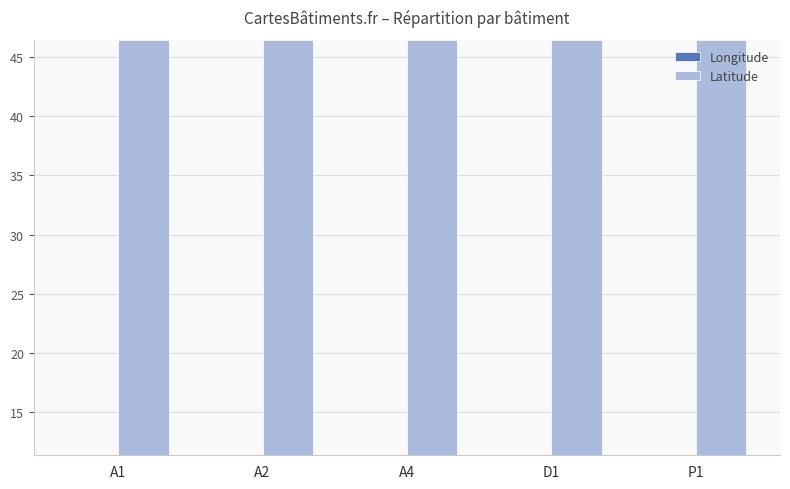

What is the label of the 2nd bar from the left?

A2